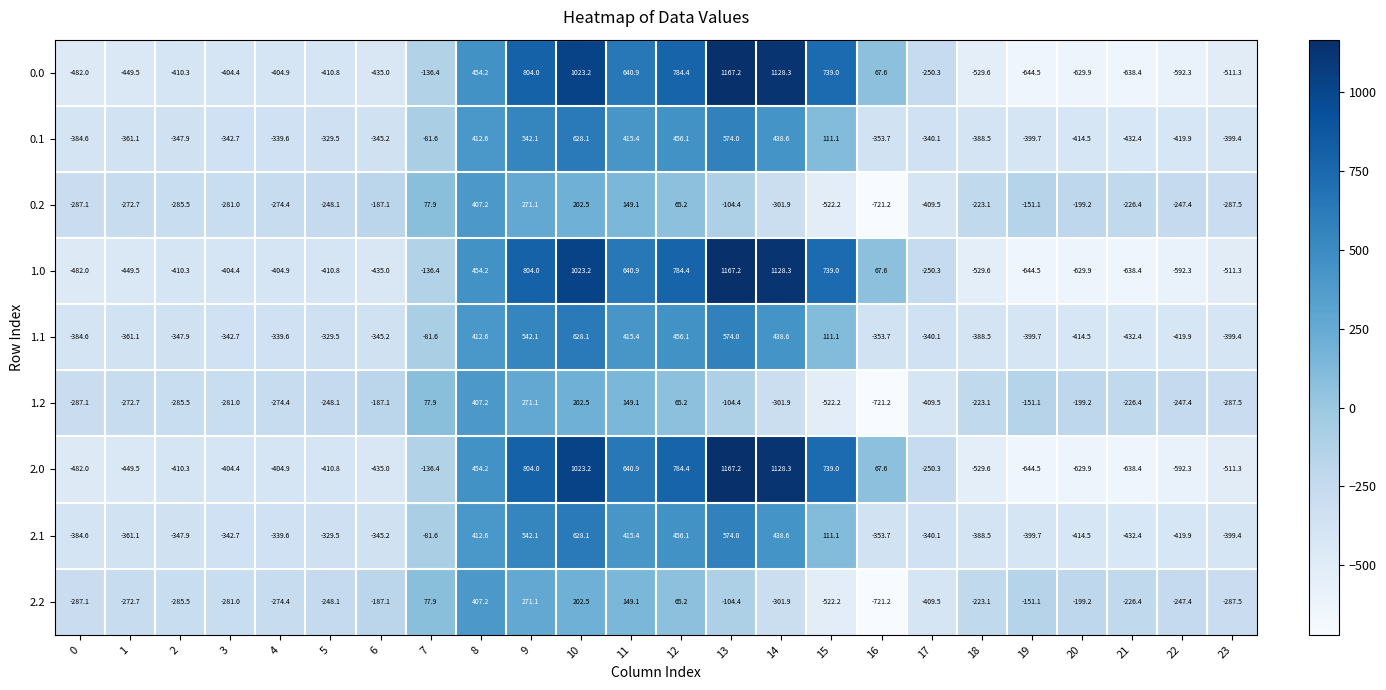

What is the greatest value displayed?

1167.2